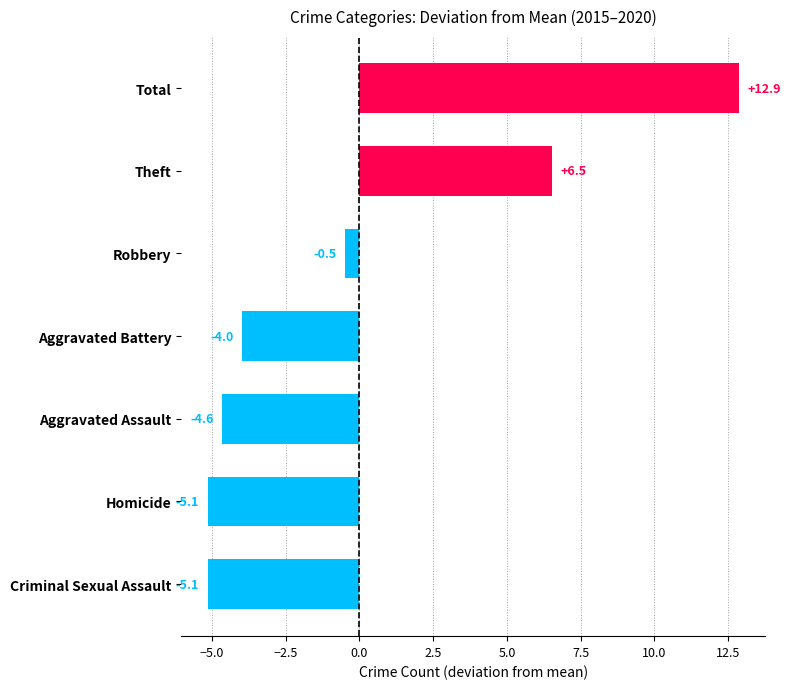

Reading top to bottom, transcribe all the data shown in this chart.

Total=12.9	Theft=6.5	Robbery=-0.5	Aggravated Battery=-4.0	Aggravated Assault=-4.6	Homicide=-5.1	Criminal Sexual Assault=-5.1